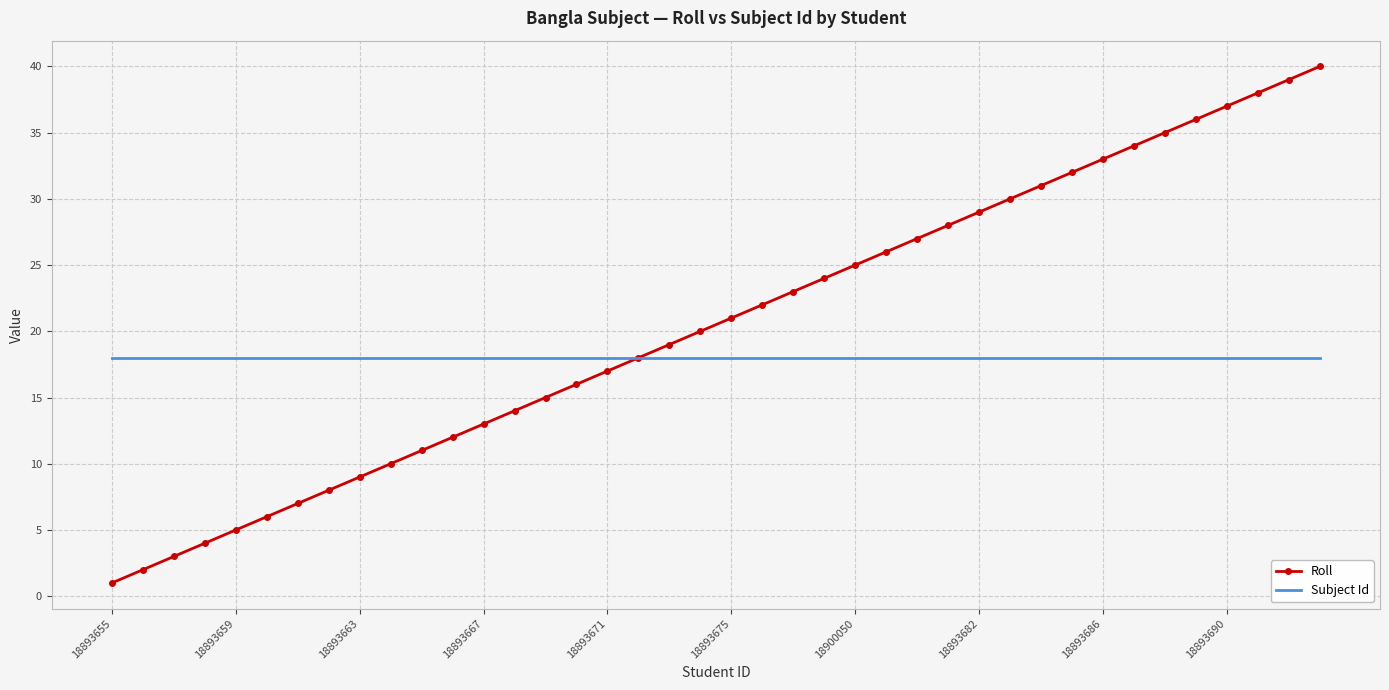

Which series has the largest range (max minus min)?

Roll